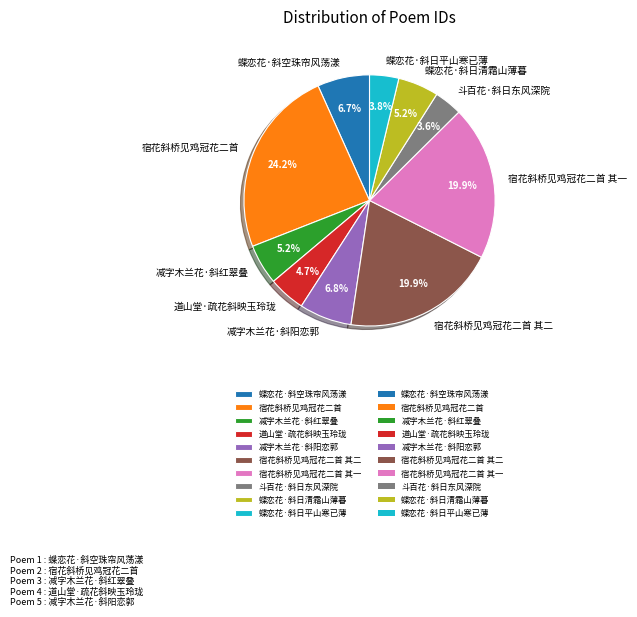

Count the number of slices in the pie.

10